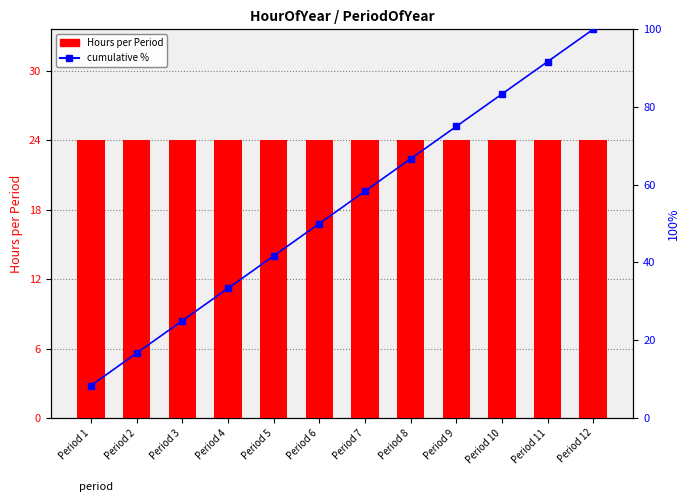

Reading left to right, transcribe all the data shown in this chart.

Hours per Period: 24.0	24.0	24.0	24.0	24.0	24.0	24.0	24.0	24.0	24.0	24.0	24.0
cumulative %: 8.3	16.7	25.0	33.3	41.7	50.0	58.3	66.7	75.0	83.3	91.7	100.0